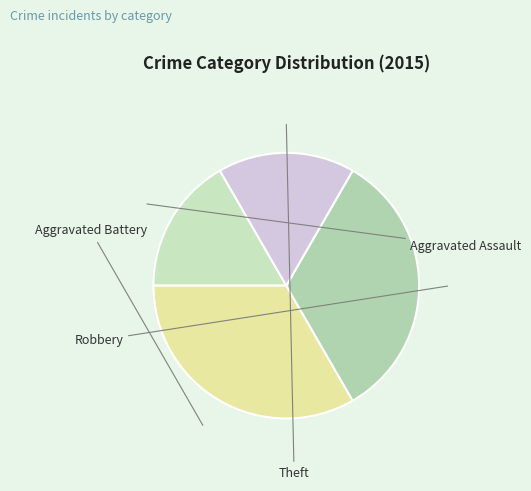

How many segments does this pie chart have?

4